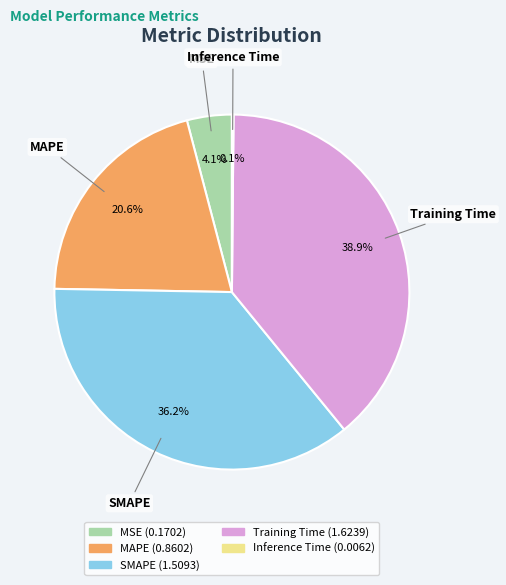

Approximately how many times larger is the value at SMAPE compared to Training Time?

0.9